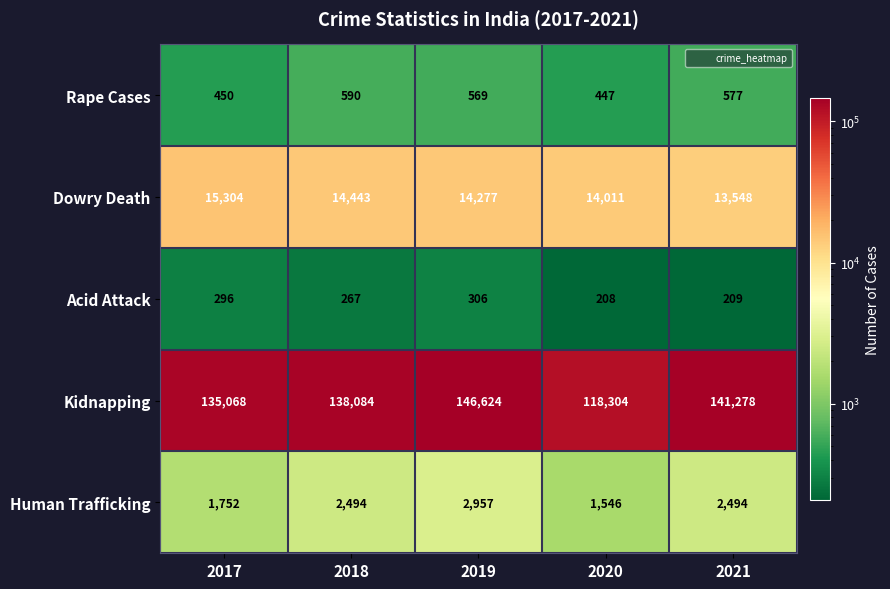

The value of Kidnapping at 2021 is 211469. True or false?

False